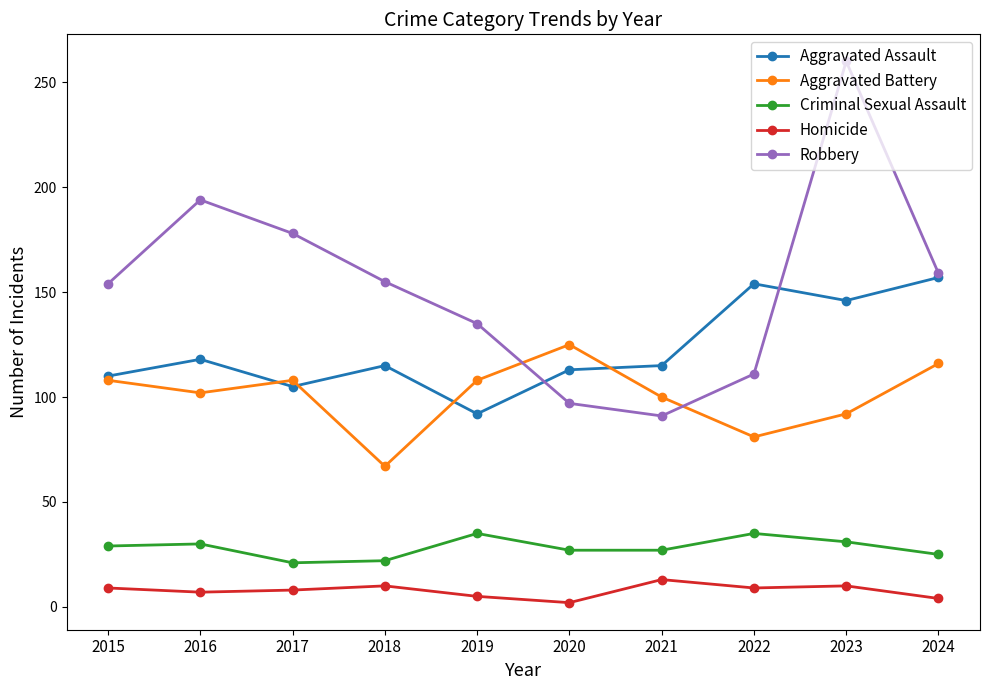

At which category does Aggravated Assault reach its first local valley?

2017